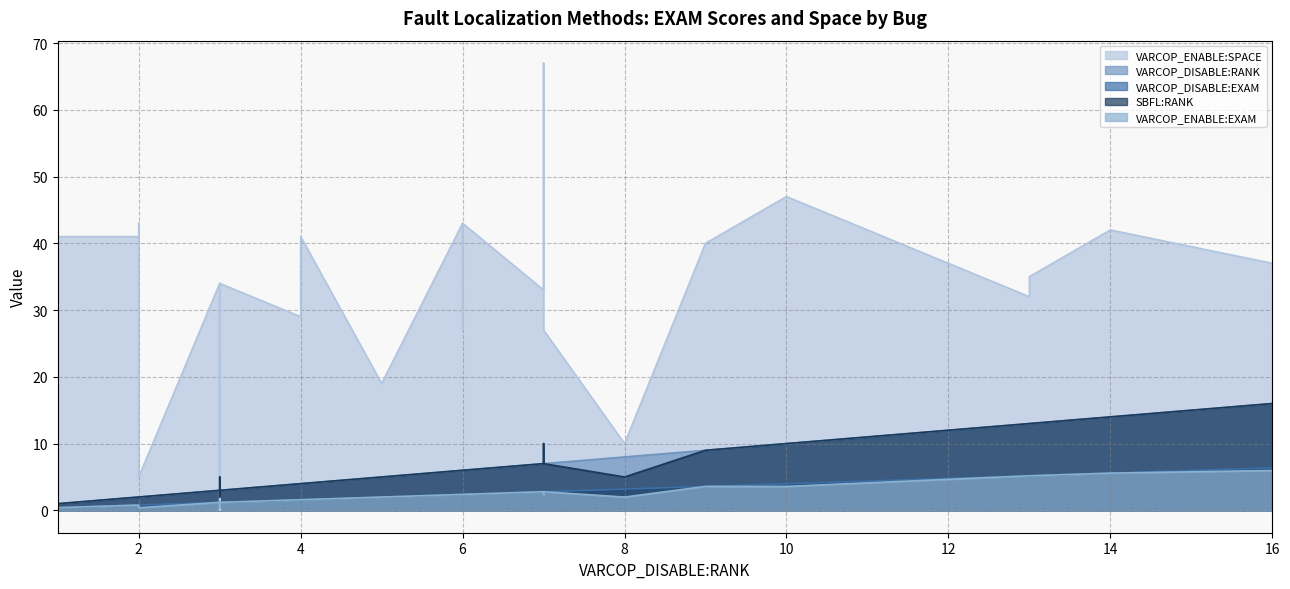

What is the value of the VARCOP_ENABLE:SPACE point at the 27th from the left?

33.0